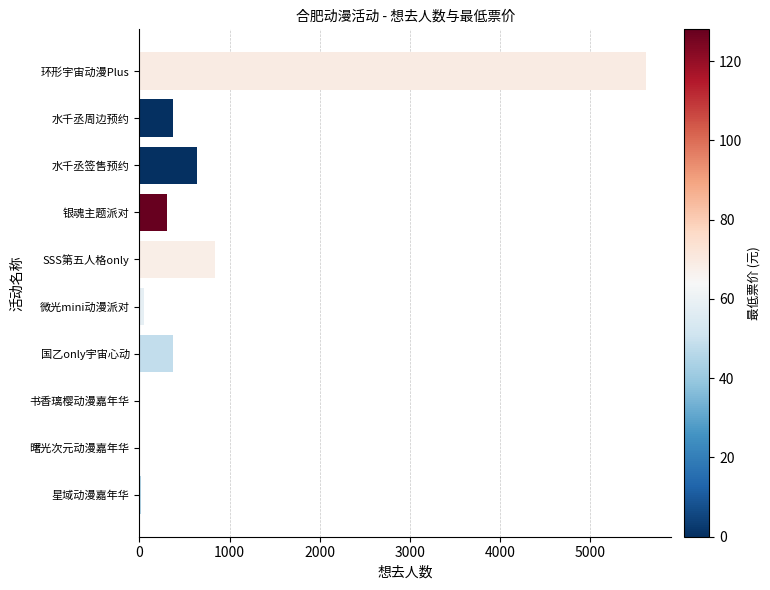

The chart shows a value of 439 at SSS第五人格only. True or false?

False